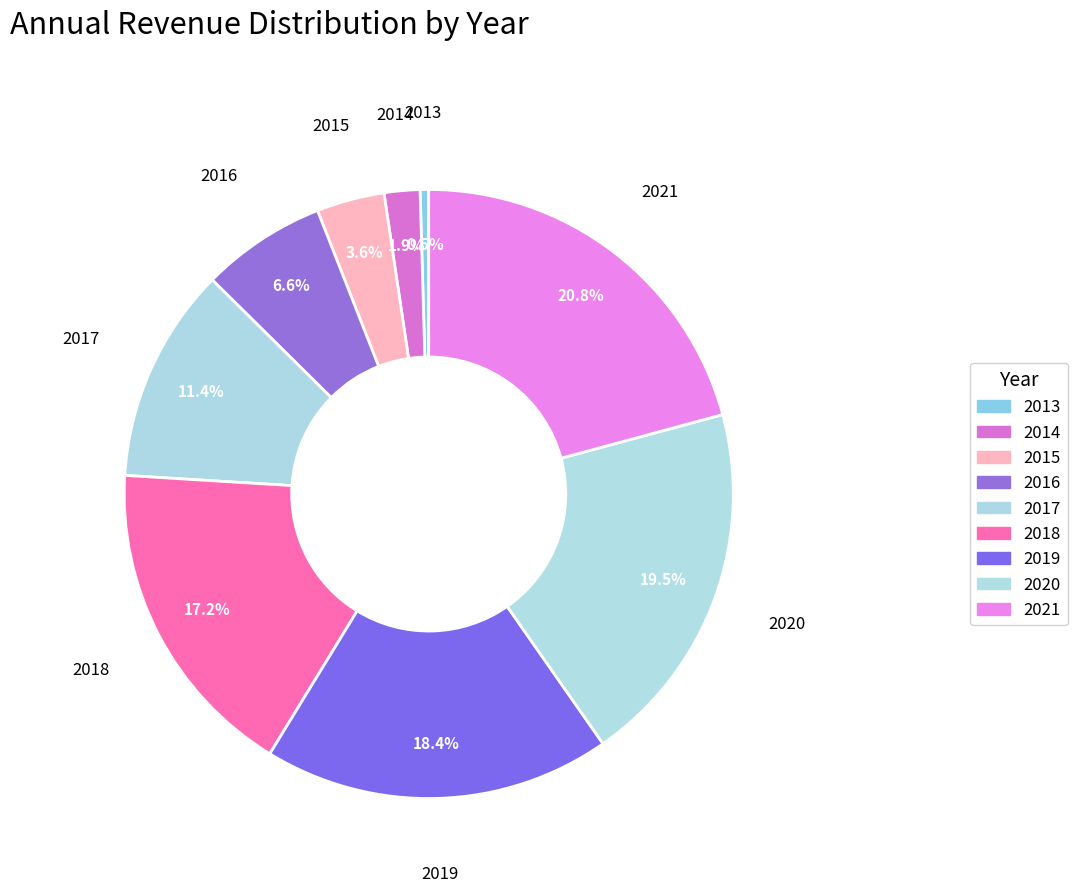

Count the number of slices in the pie.

9